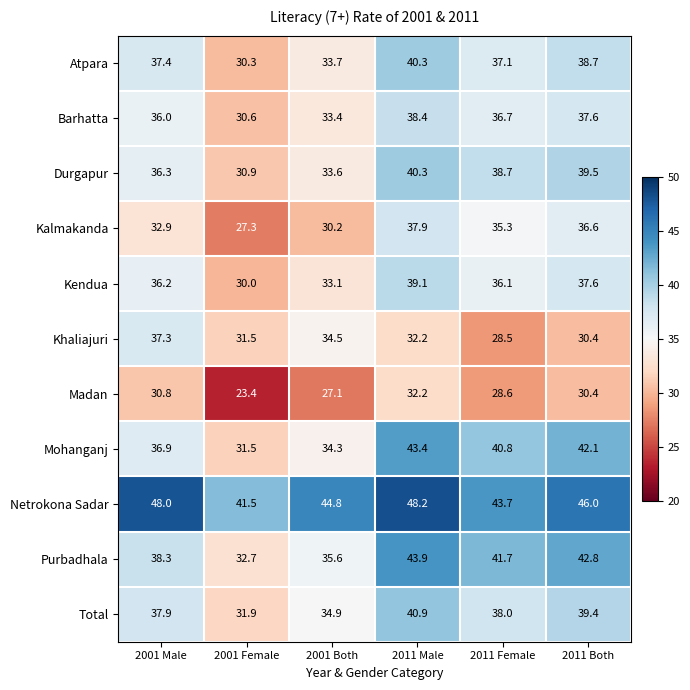

What is the spread (max minus min) of values at 2011 Both?

15.6